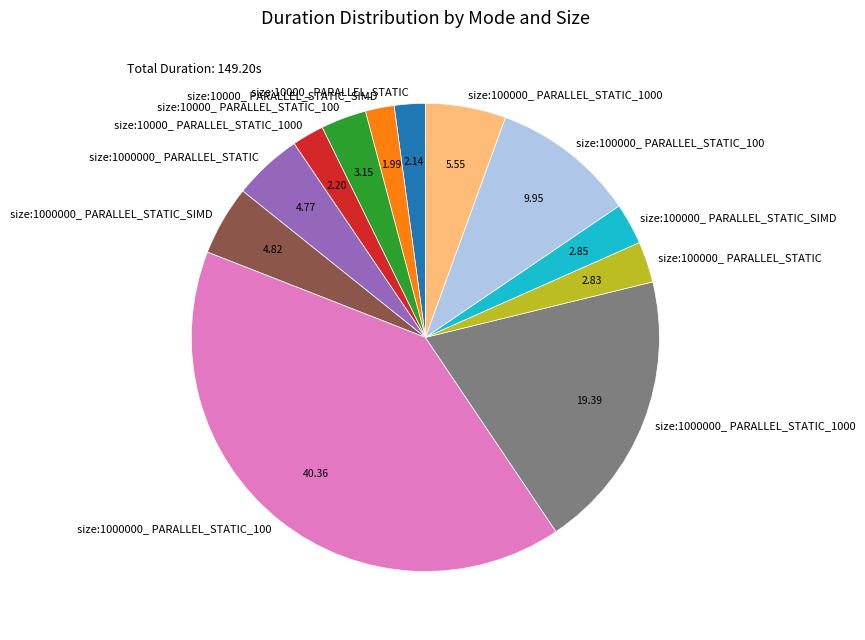

Between size:1000000_ PARALLEL_STATIC and size:10000_ PARALLEL_STATIC_SIMD, which is larger?

size:1000000_ PARALLEL_STATIC